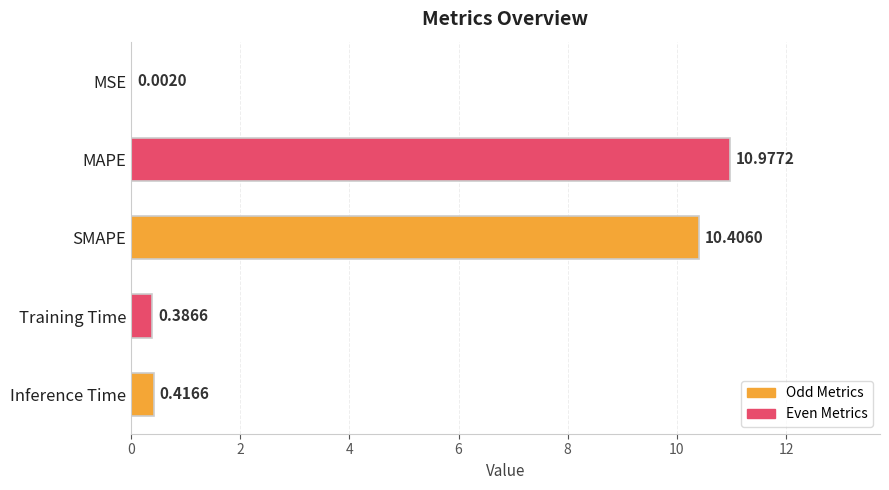

Between MAPE and MSE, which is larger?

MAPE